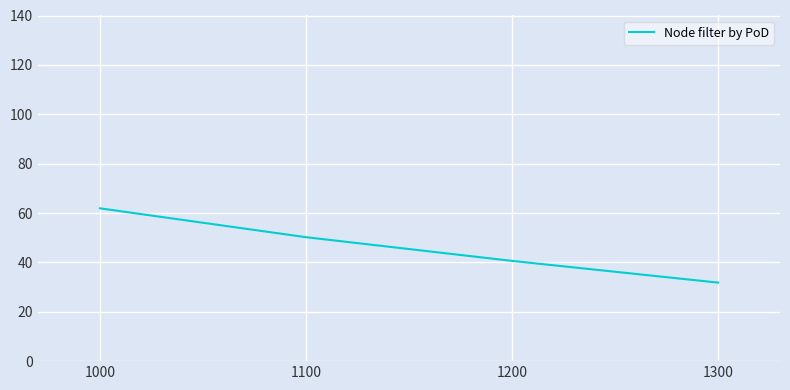

What value does the data have at 1200?

40.6